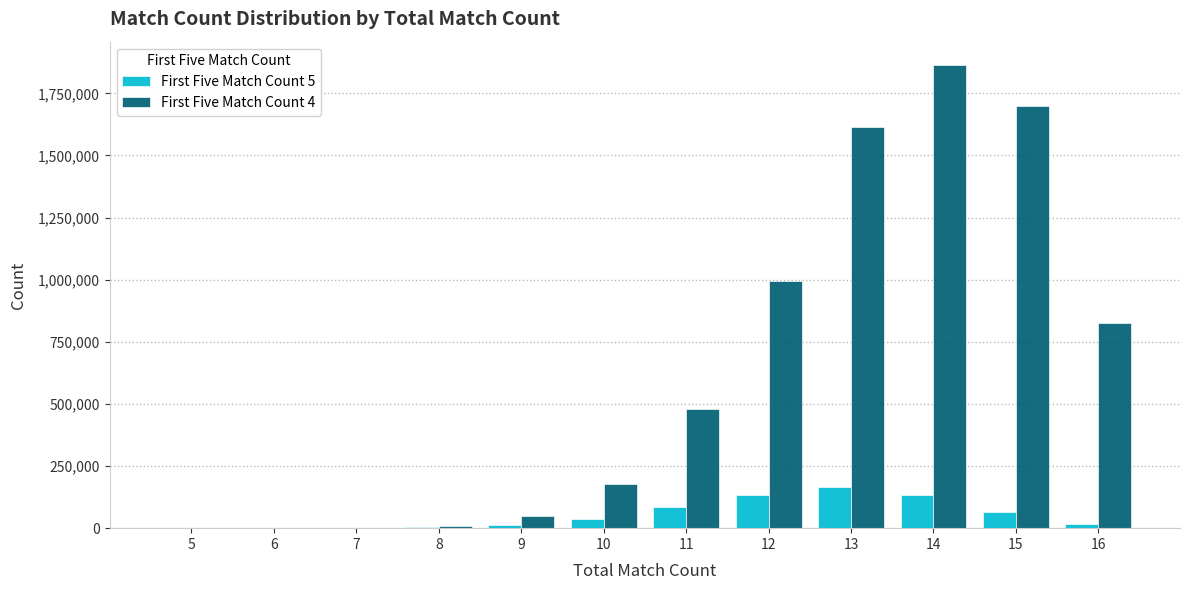

What is the maximum value shown in the chart?

1864862